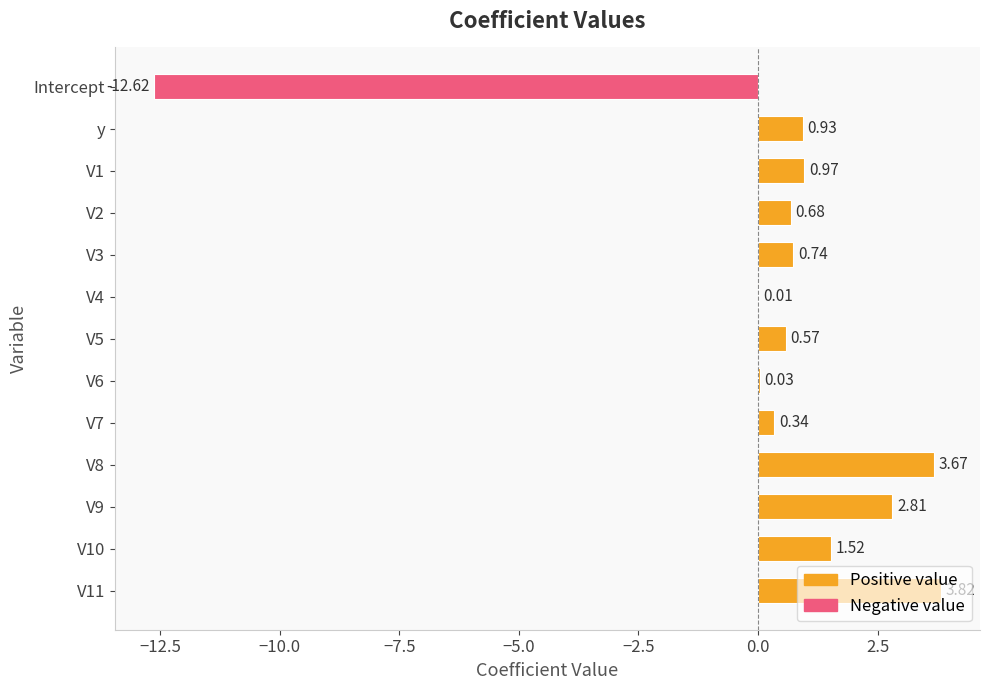

What is the change in value from Intercept to V4?

+12.6